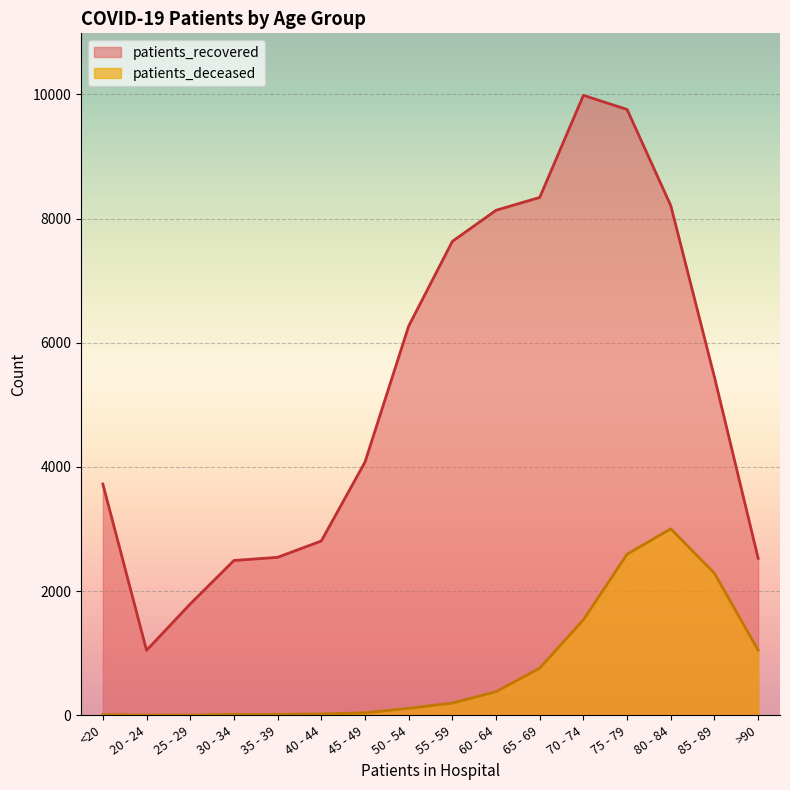

What is the sum of the patients_deceased values at 30 - 34 and 35 - 39?

31